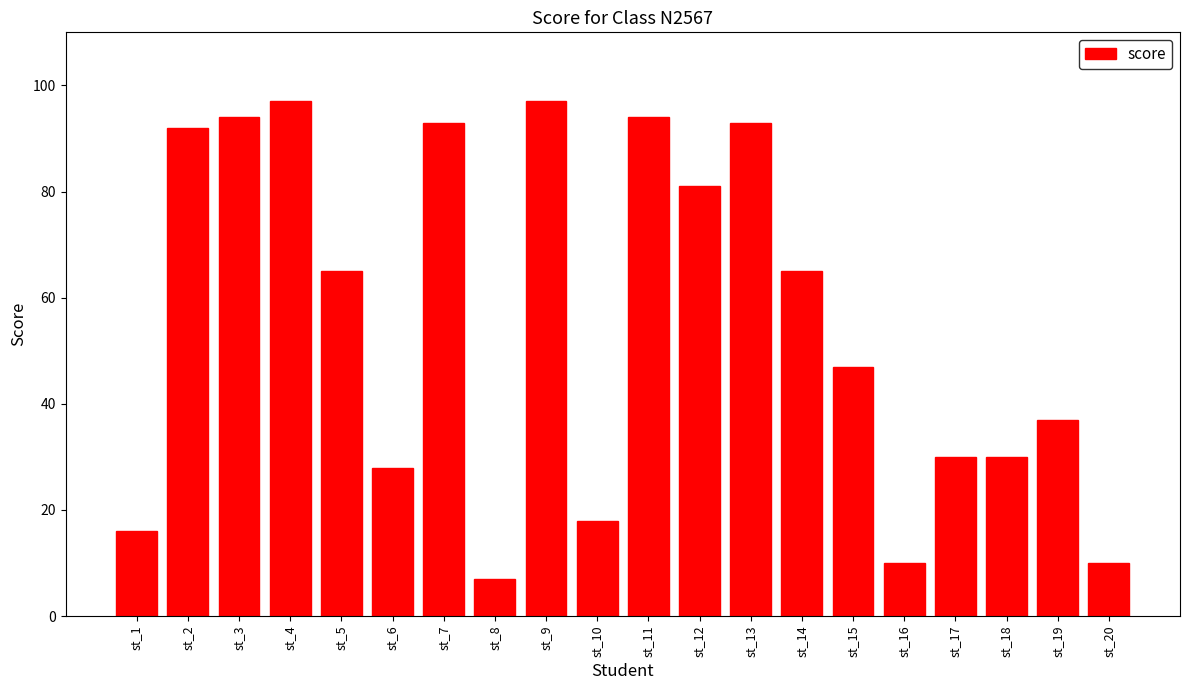

What is the average value?

55